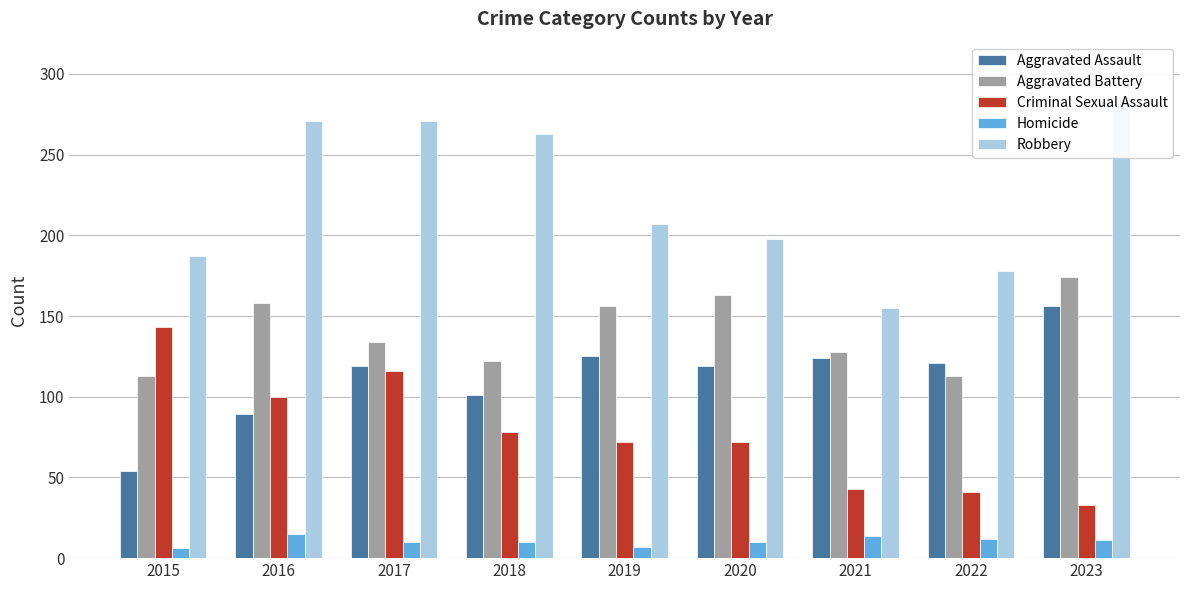

How many data points in Criminal Sexual Assault are less than 72?

3